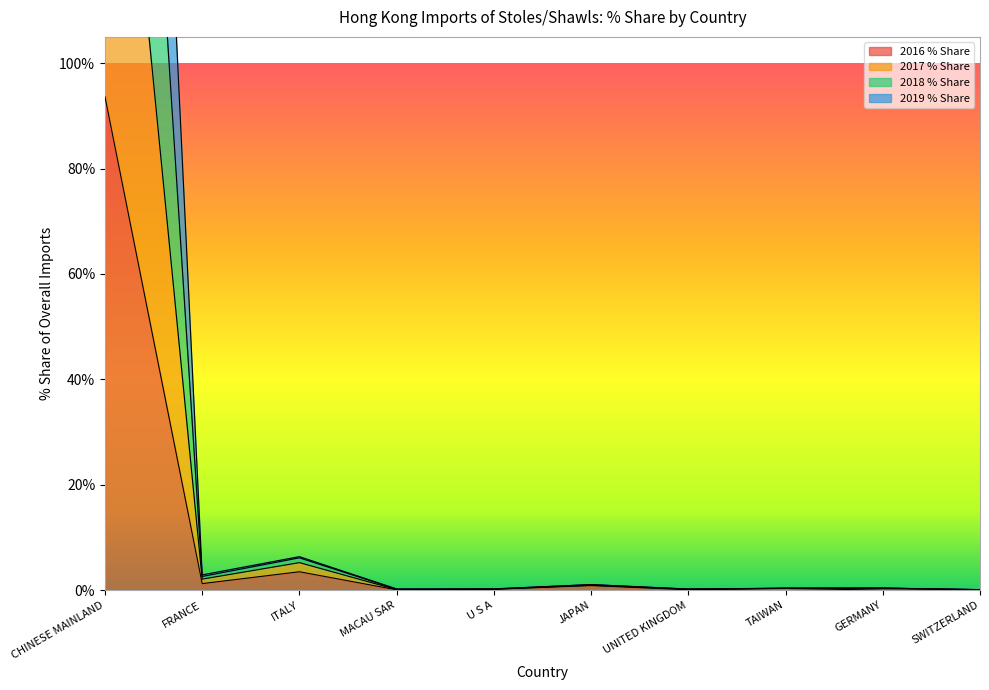

At how many categories does at least one series exceed 48?

1